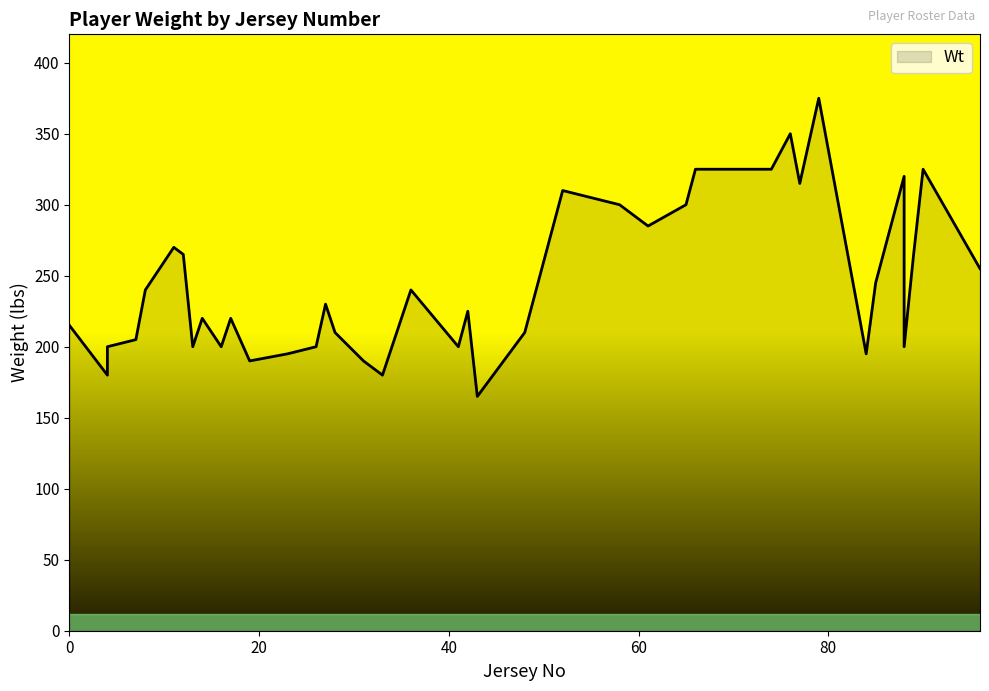

List the labels in order of value, smallest first.

43, 33, 4, 31, 19, 84, 23, 88, 16, 26, 4, 41, 13, 7, 28, 48, 0, 17, 14, 42, 27, 8, 36, 85, 96, 12, 89, 11, 61, 59, 58, 65, 52, 77, 88, 90, 74, 66, 76, 79